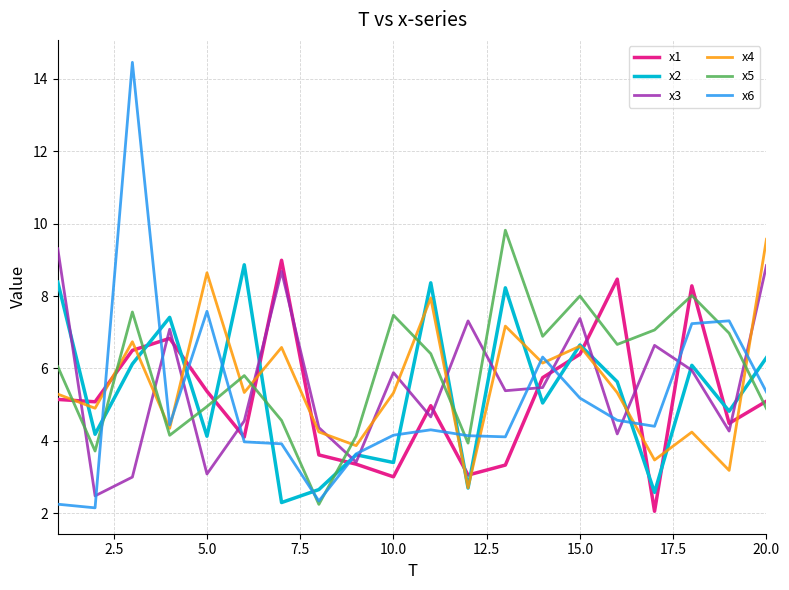

What is the minimum value for x2?

2.3